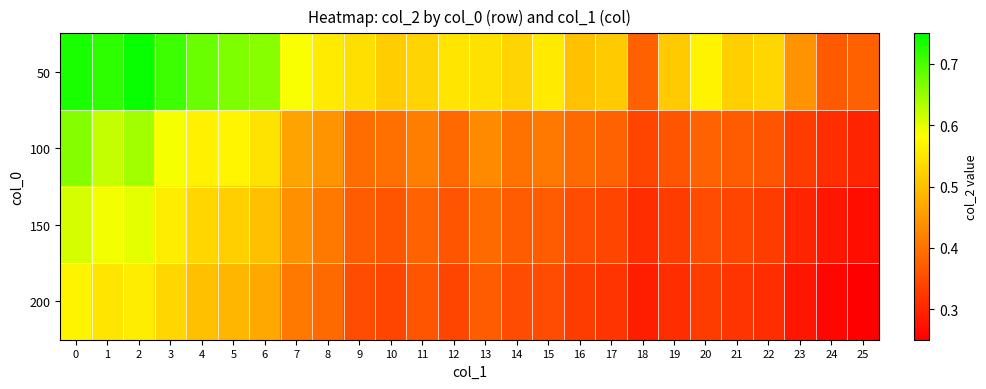

What is the smallest value displayed?

0.2